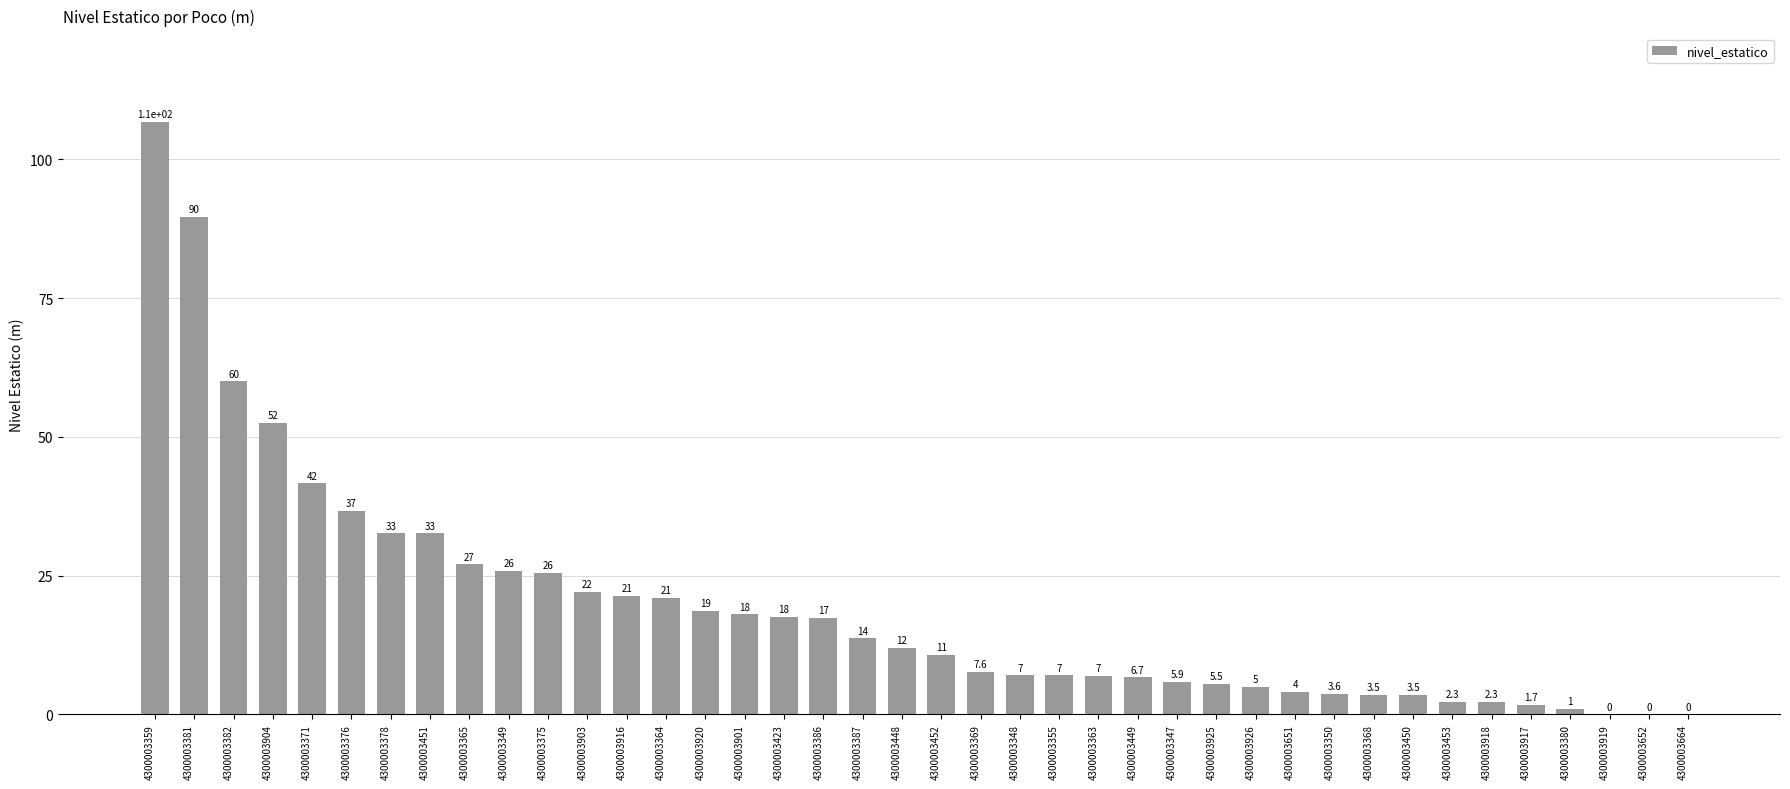

Does the chart contain stacked bars?

No